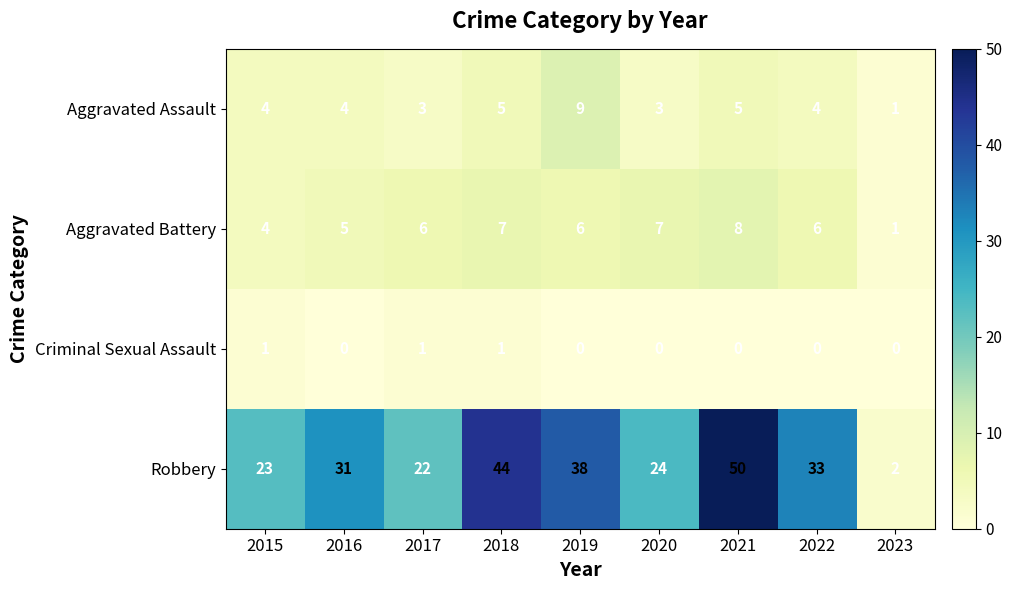

Where is Aggravated Battery nearest to the value 4?

2015